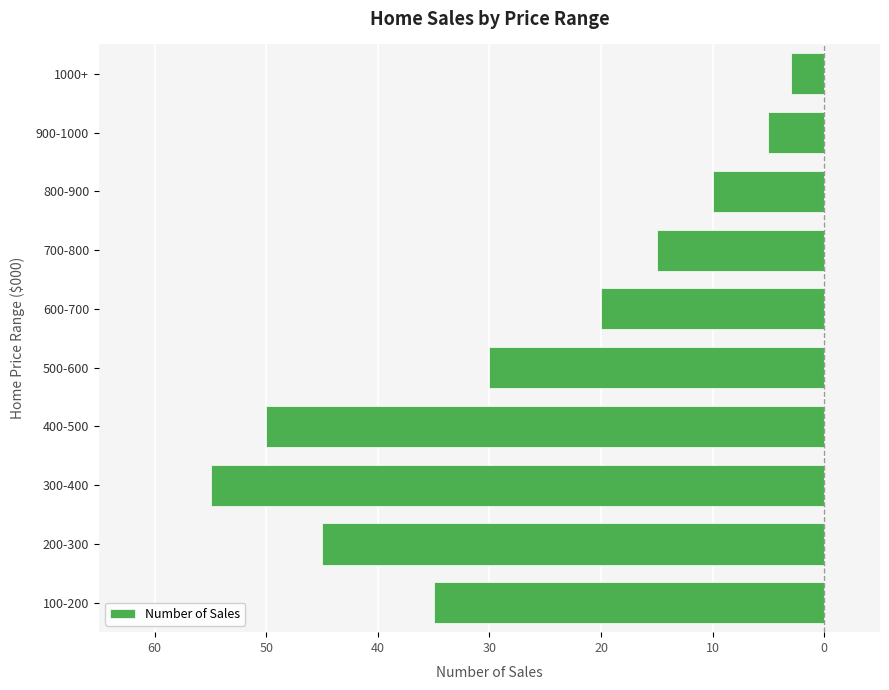

Does the chart contain any negative values?

Yes